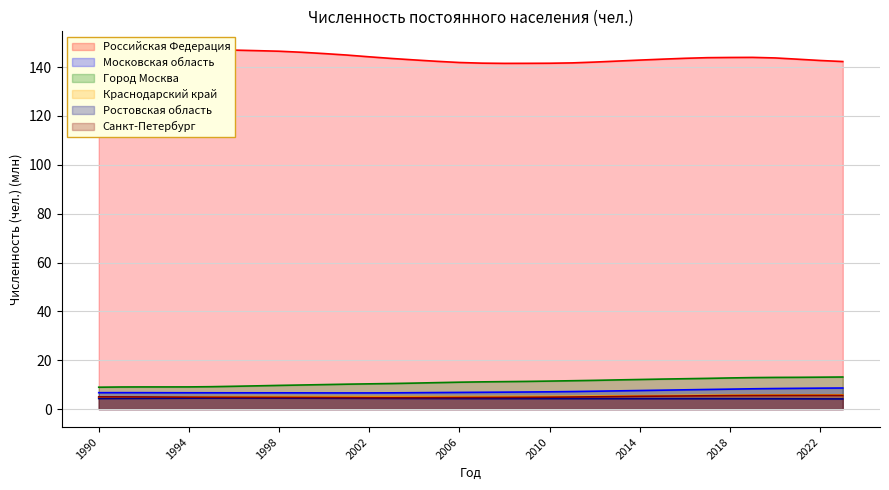

What is the sum of the Ростовская область values at 2023 and 1991?

8.5